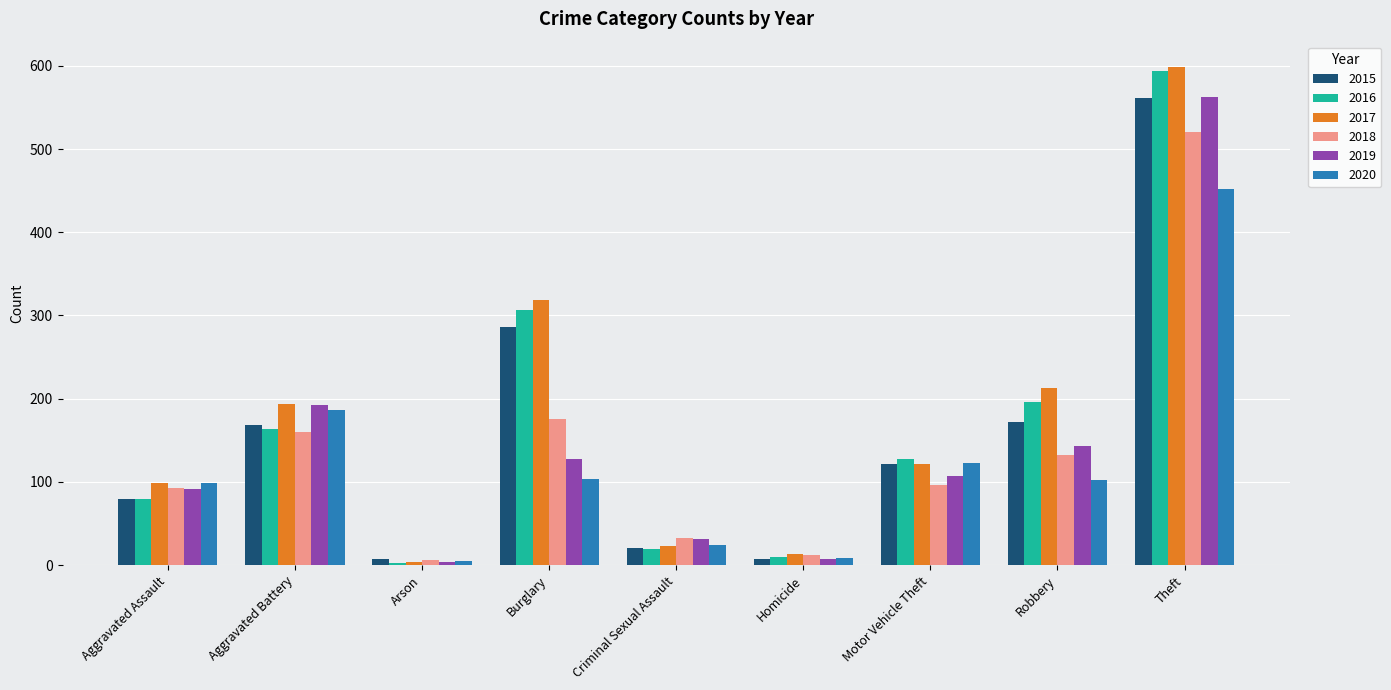

Which label corresponds to the largest value in the chart?

Theft